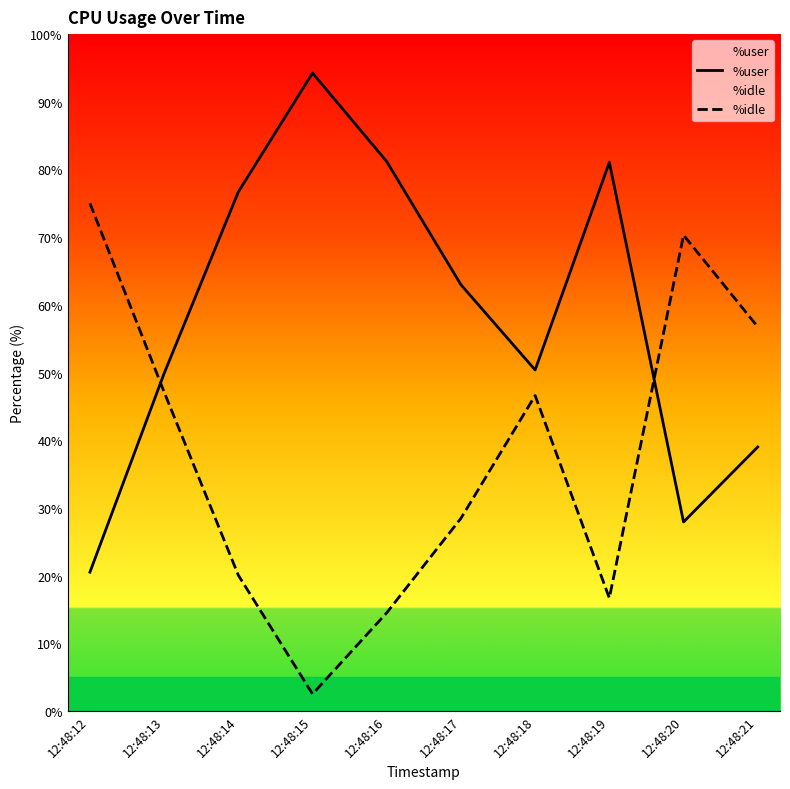

The value of %user at 12:48:14 is 76.7. True or false?

True